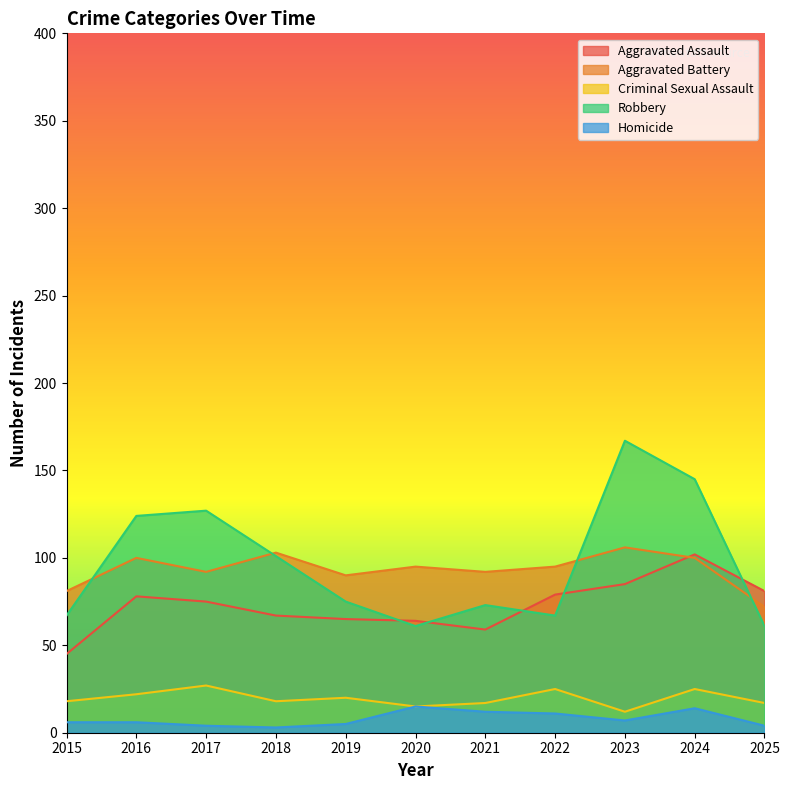

How many lines are shown in the chart?

5